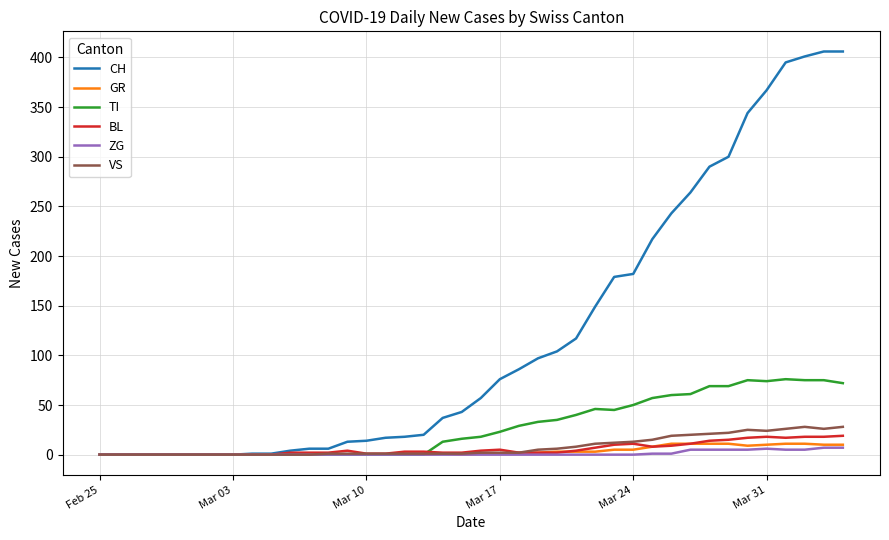

What are all the series names shown in the legend?

CH, GR, TI, BL, ZG, VS